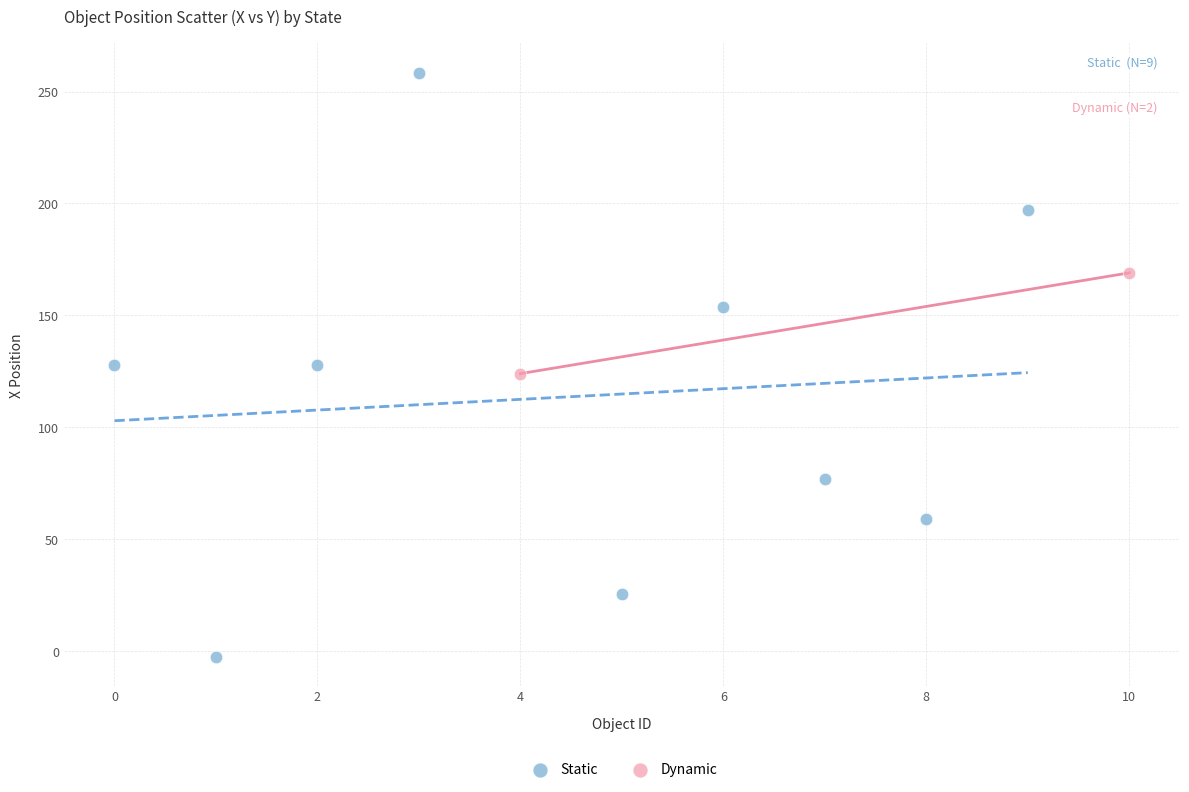

Which series reaches the maximum Y coordinate?

Static